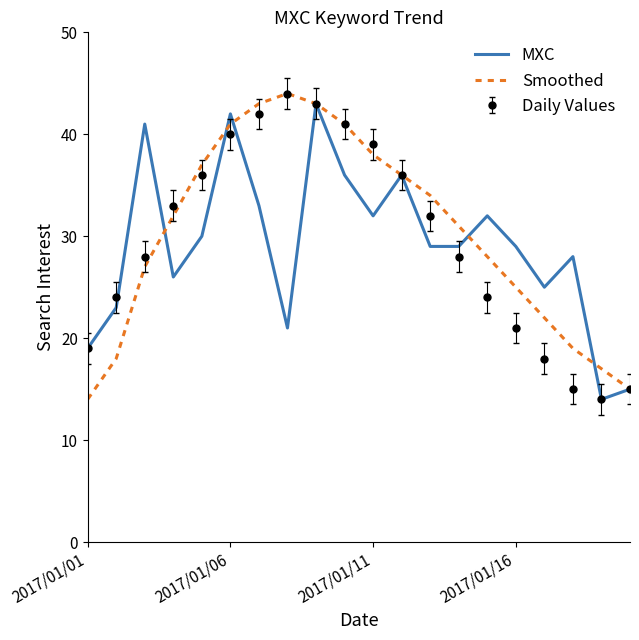

What is the difference between the second highest and second lowest values in the MXC series?

27